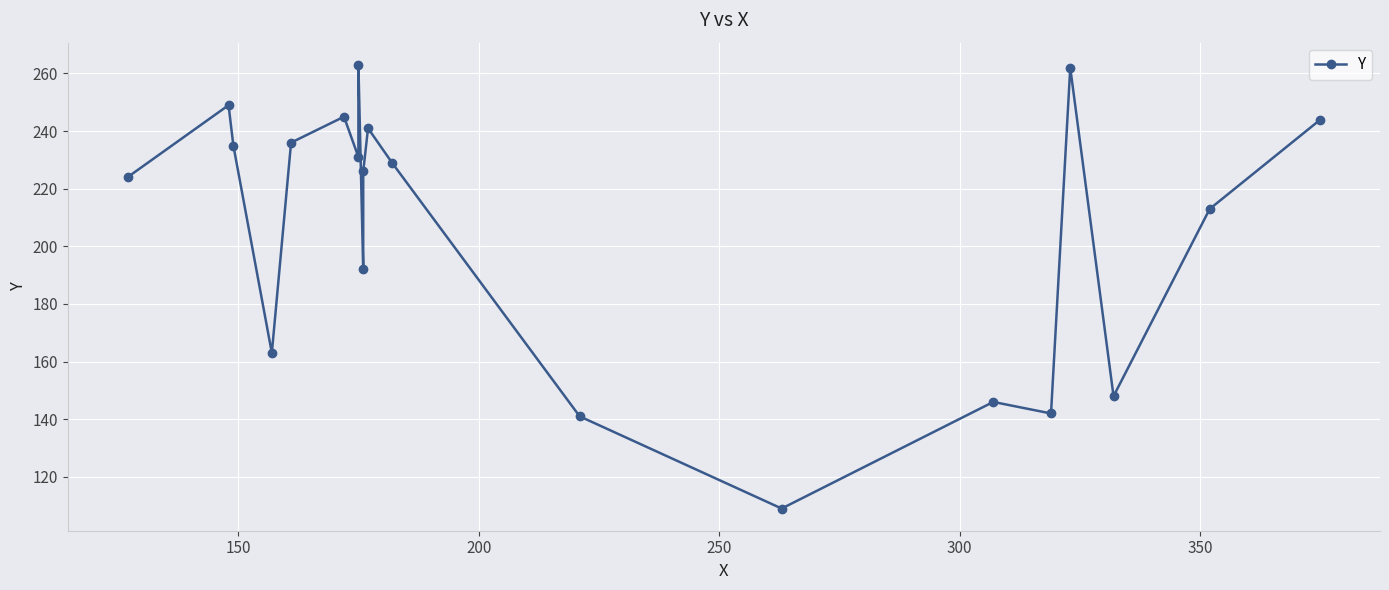

True or false: the data has more than 0 interior local peaks.

True